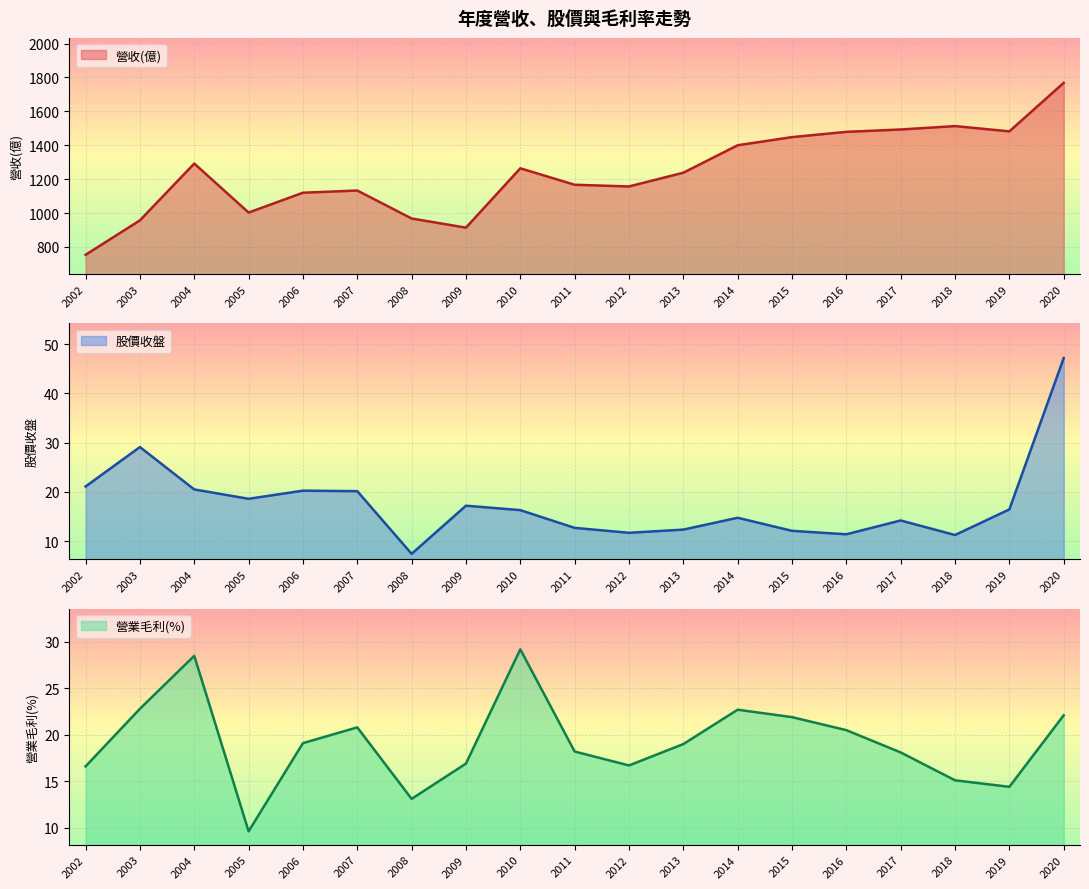

What is the average value of the 營收(億) series?

1239